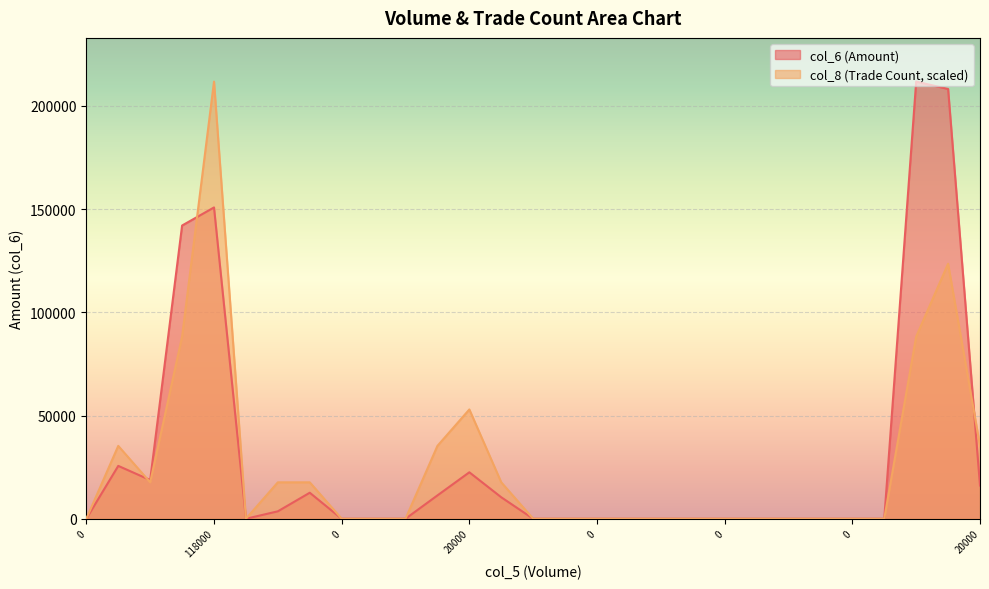

What is the average value of the col_6 series?

28740.0